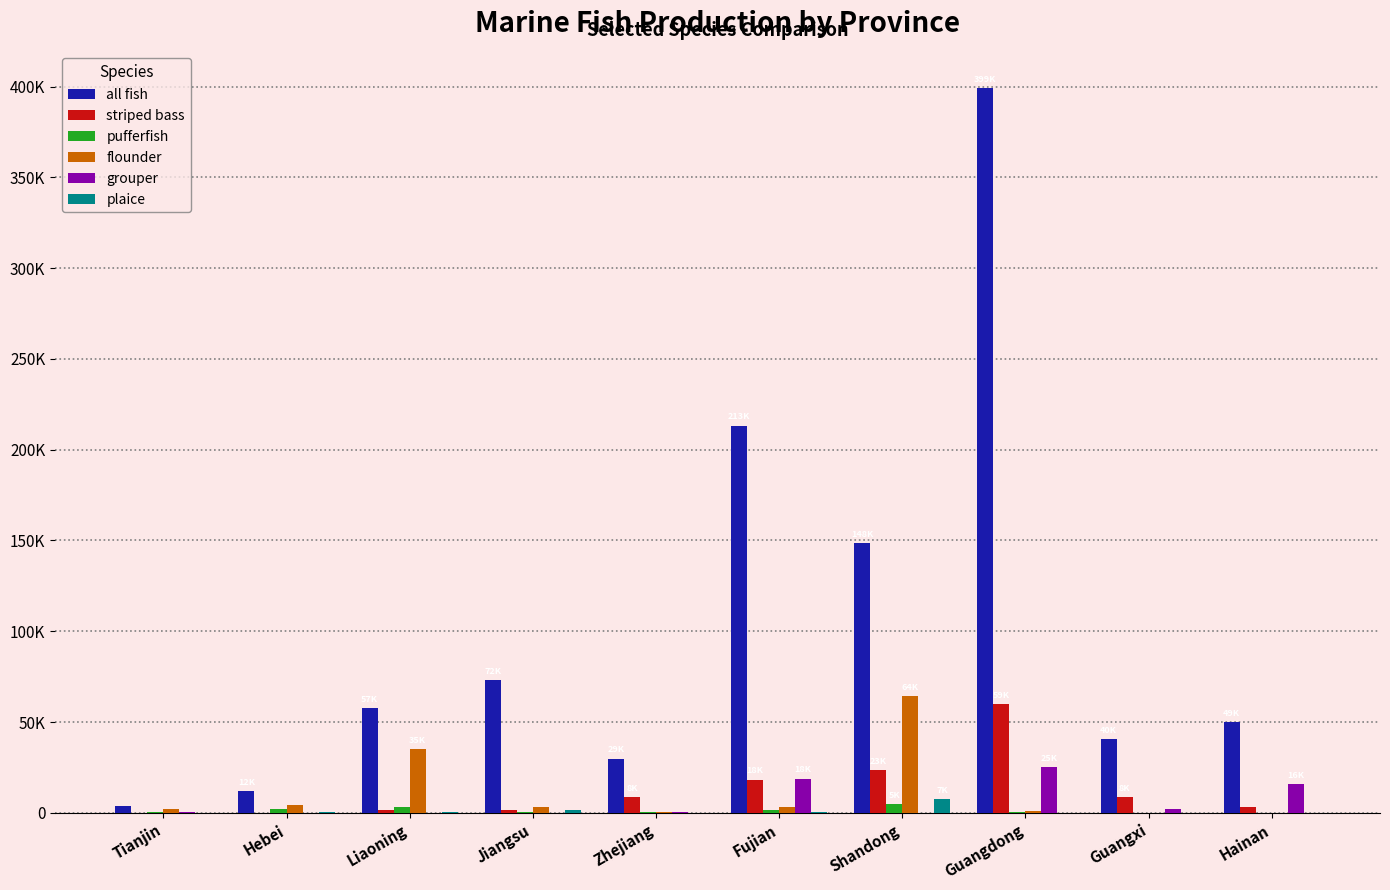

What is the sum of all flounder values?

113551